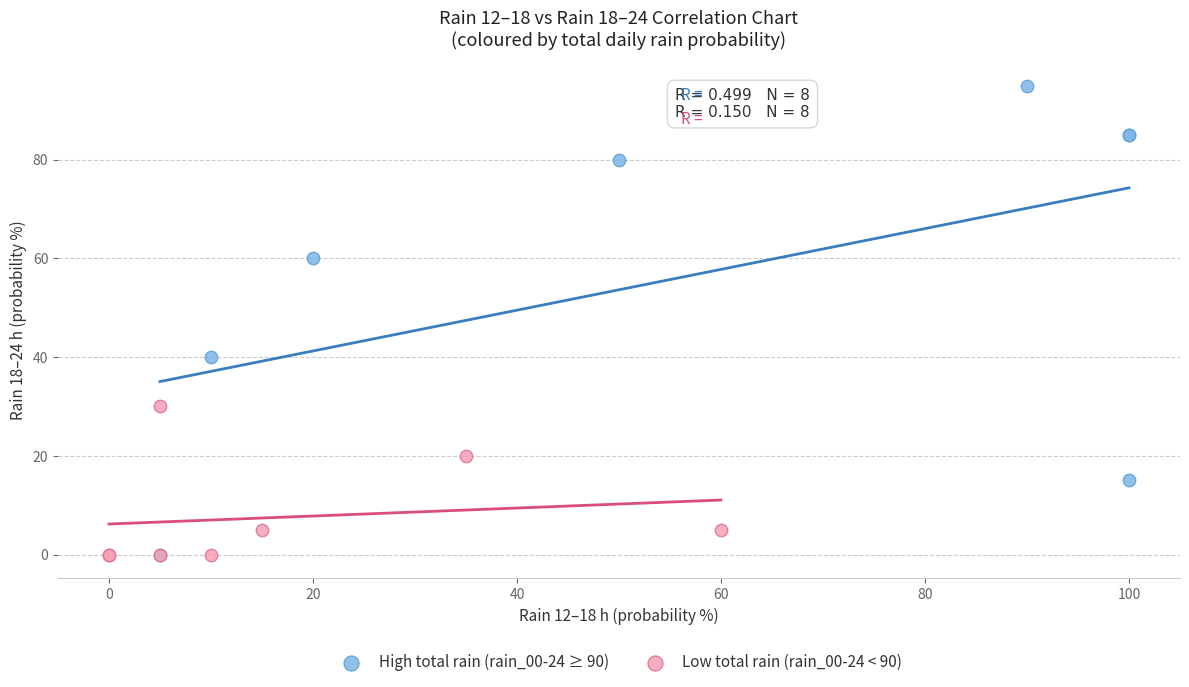

Which series reaches the maximum Y coordinate?

High total rain (rain_00-24 ≥ 90)